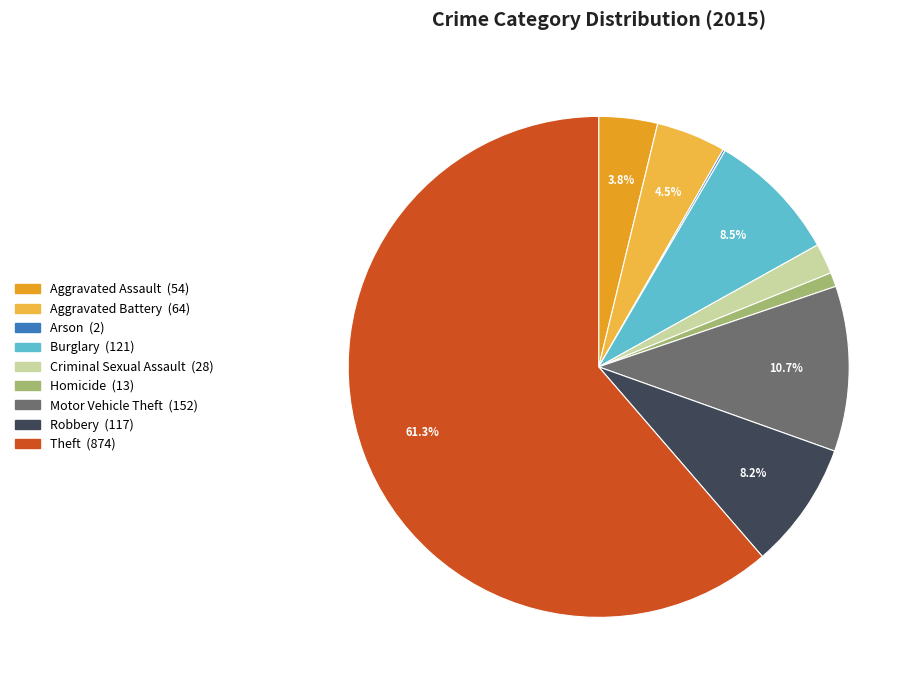

To the nearest percent, what portion does Homicide represent?

1%